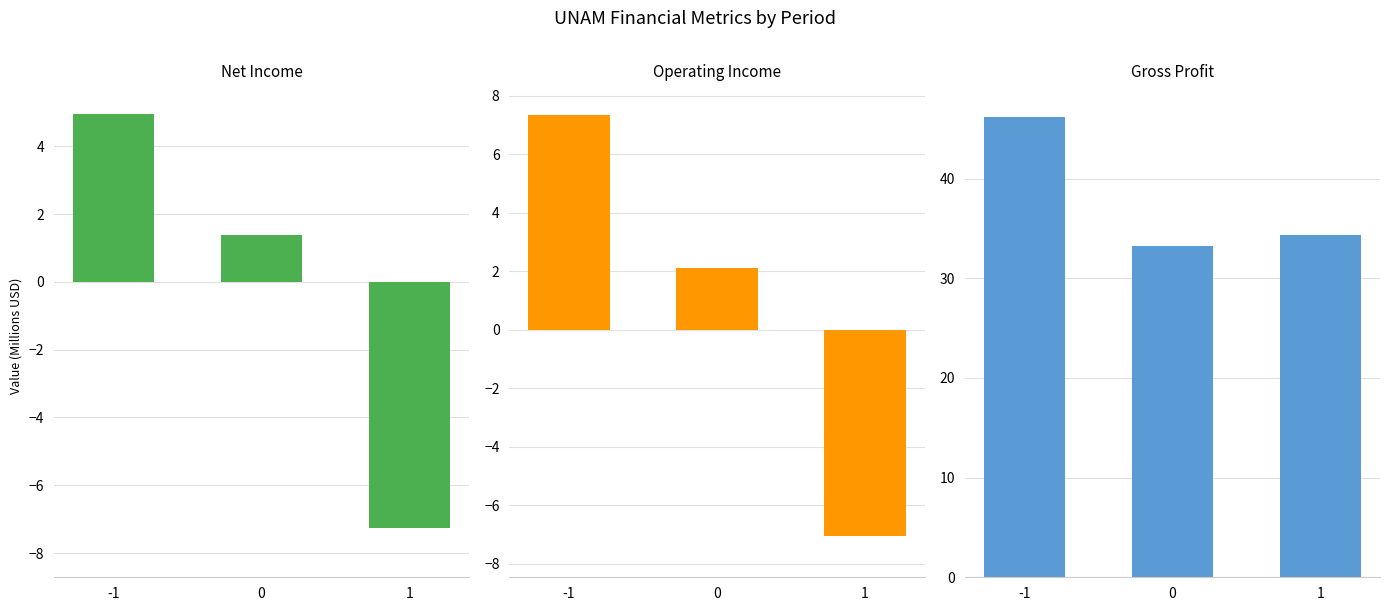

The value of GrossProfit at -1 is 46.2. True or false?

True